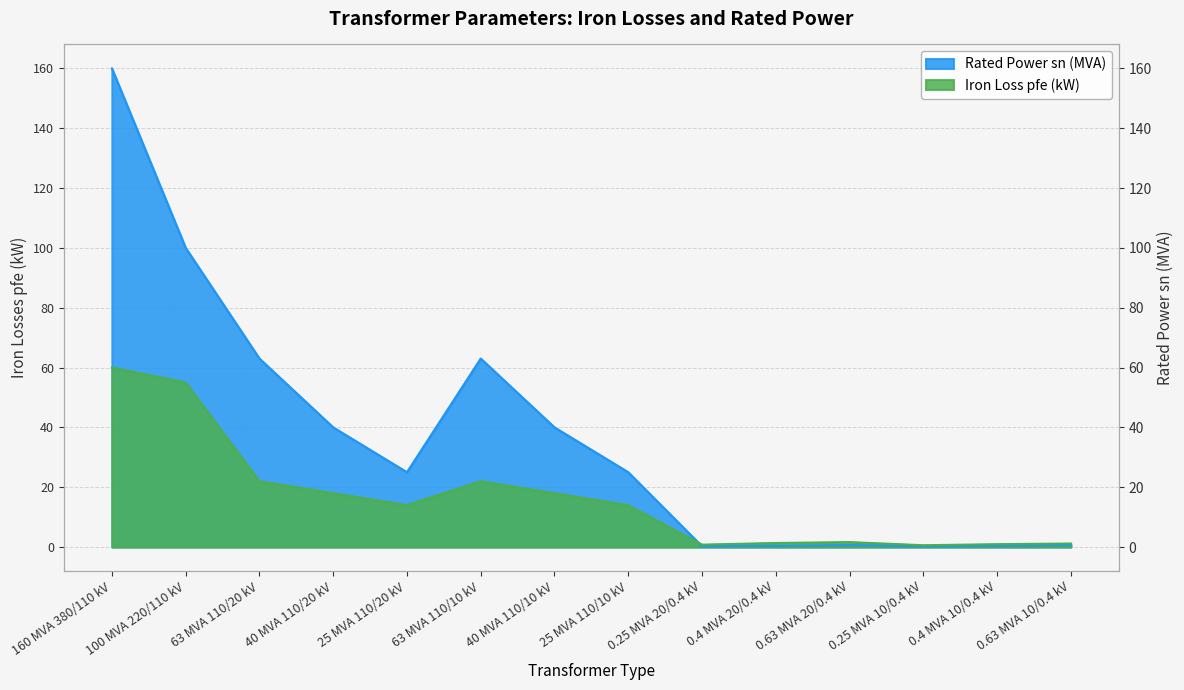

Rank the series by their average value, from lowest to highest.

pfe_kw, sn_mva